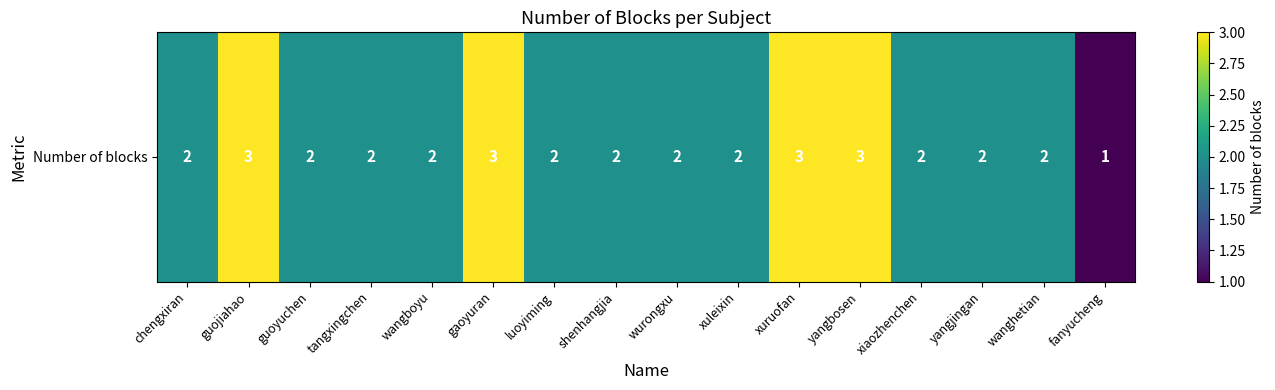

Rank the categories by value from lowest to highest.

fanyucheng, chengxiran, guoyuchen, tangxingchen, wangboyu, luoyiming, shenhangjia, wurongxu, xuleixin, xiaozhenchen, yangjingan, wanghetian, guojiahao, gaoyuran, xuruofan, yangbosen